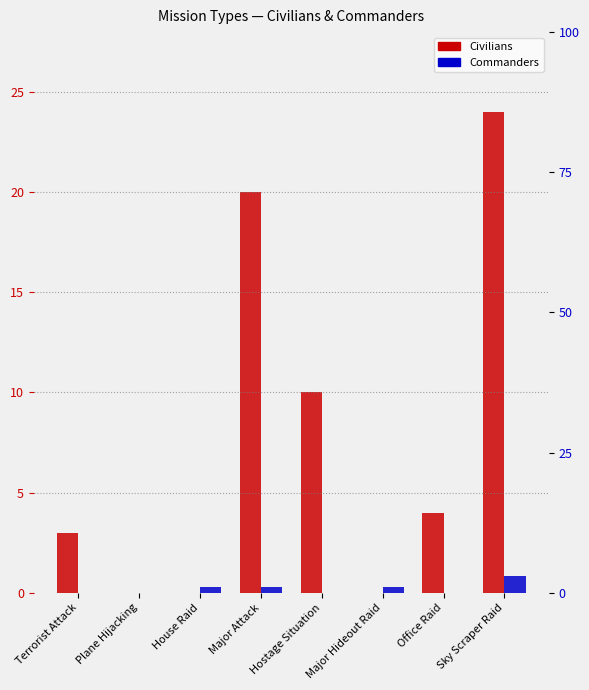

How many data points in Commanders are above 1?

1